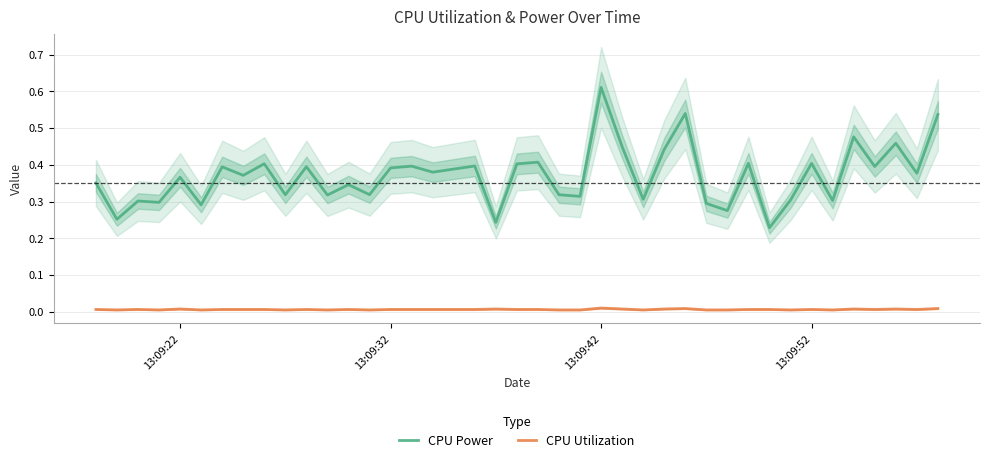

True or false: CPU Power and CPU Utilization intersect in this chart.

False